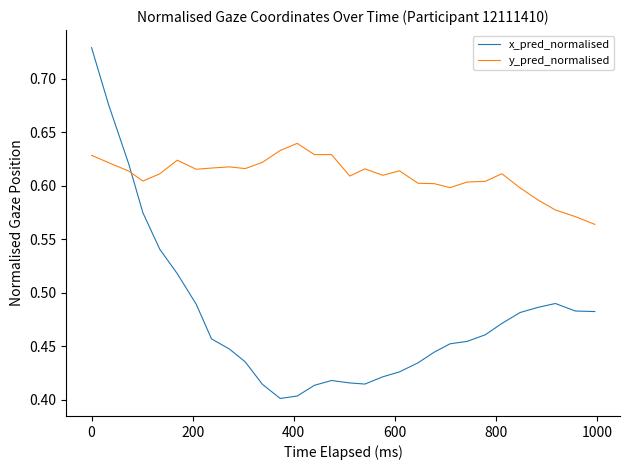

Rank the series by their average value, from highest to lowest.

y_pred_normalised, x_pred_normalised